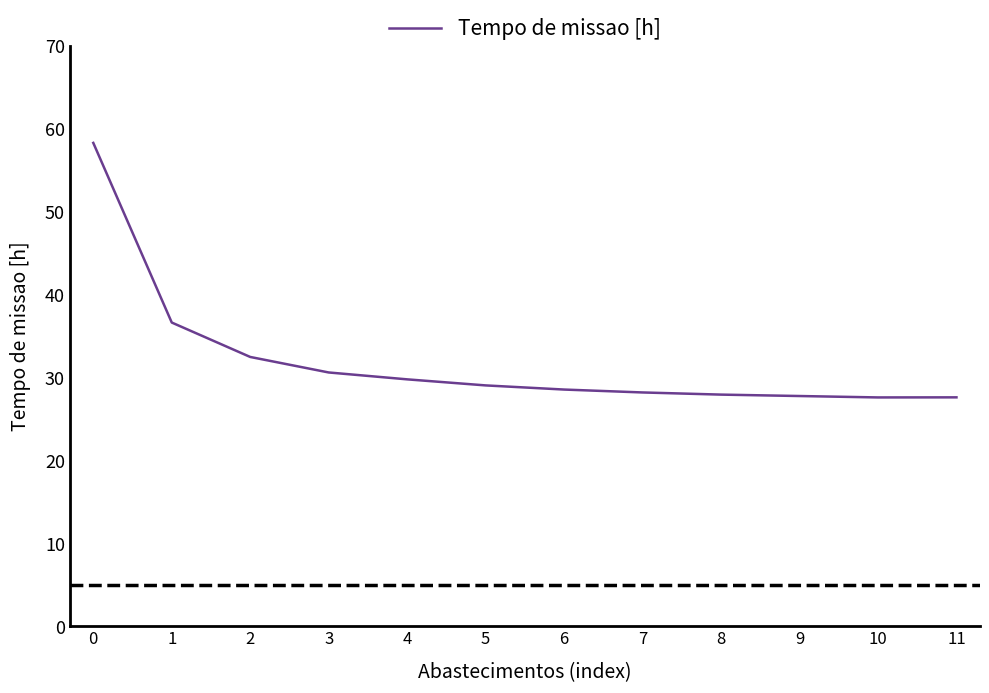

Between 4 and 2, which is larger?

2